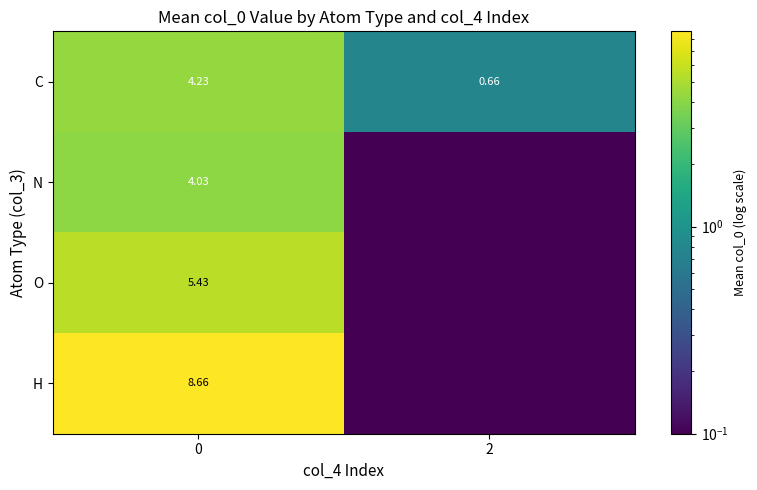

Is the value of O at 0 greater than the value of N at 0?

Yes